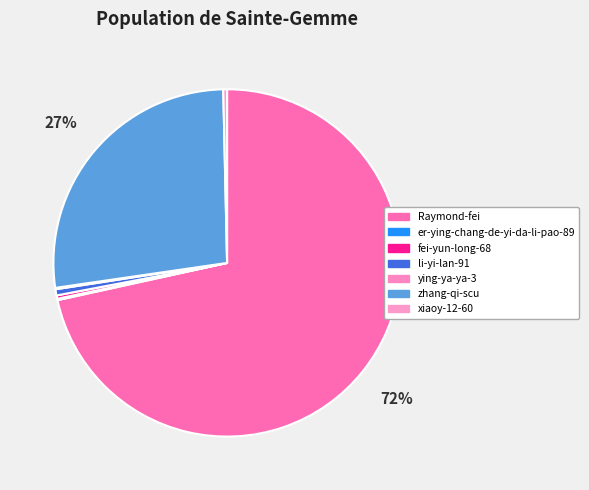

What is the smallest slice in the pie chart?

er-ying-chang-de-yi-da-li-pao-89